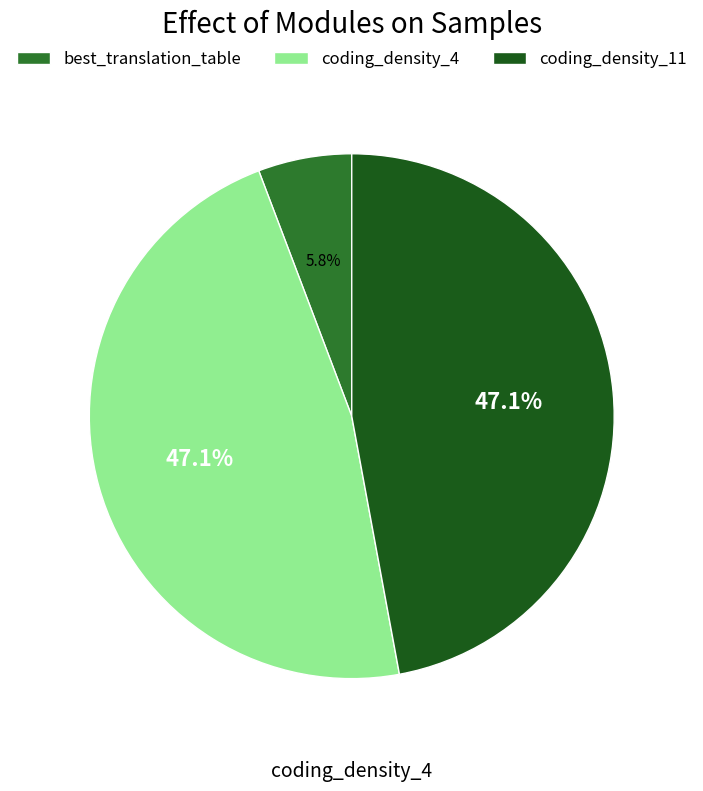

Count the number of slices in the pie.

3